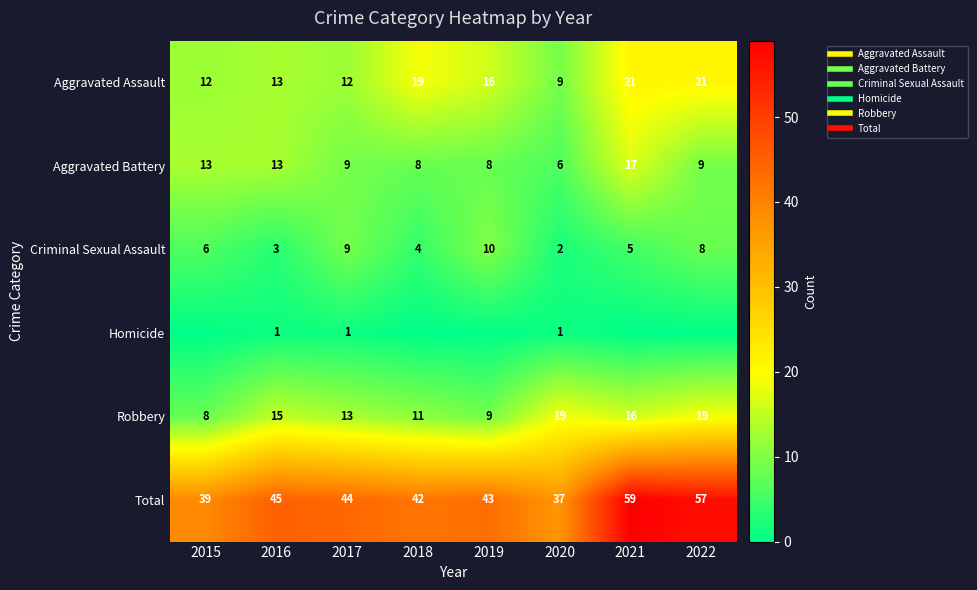

True or false: Aggravated Assault has a value of 12 at 2015.

True